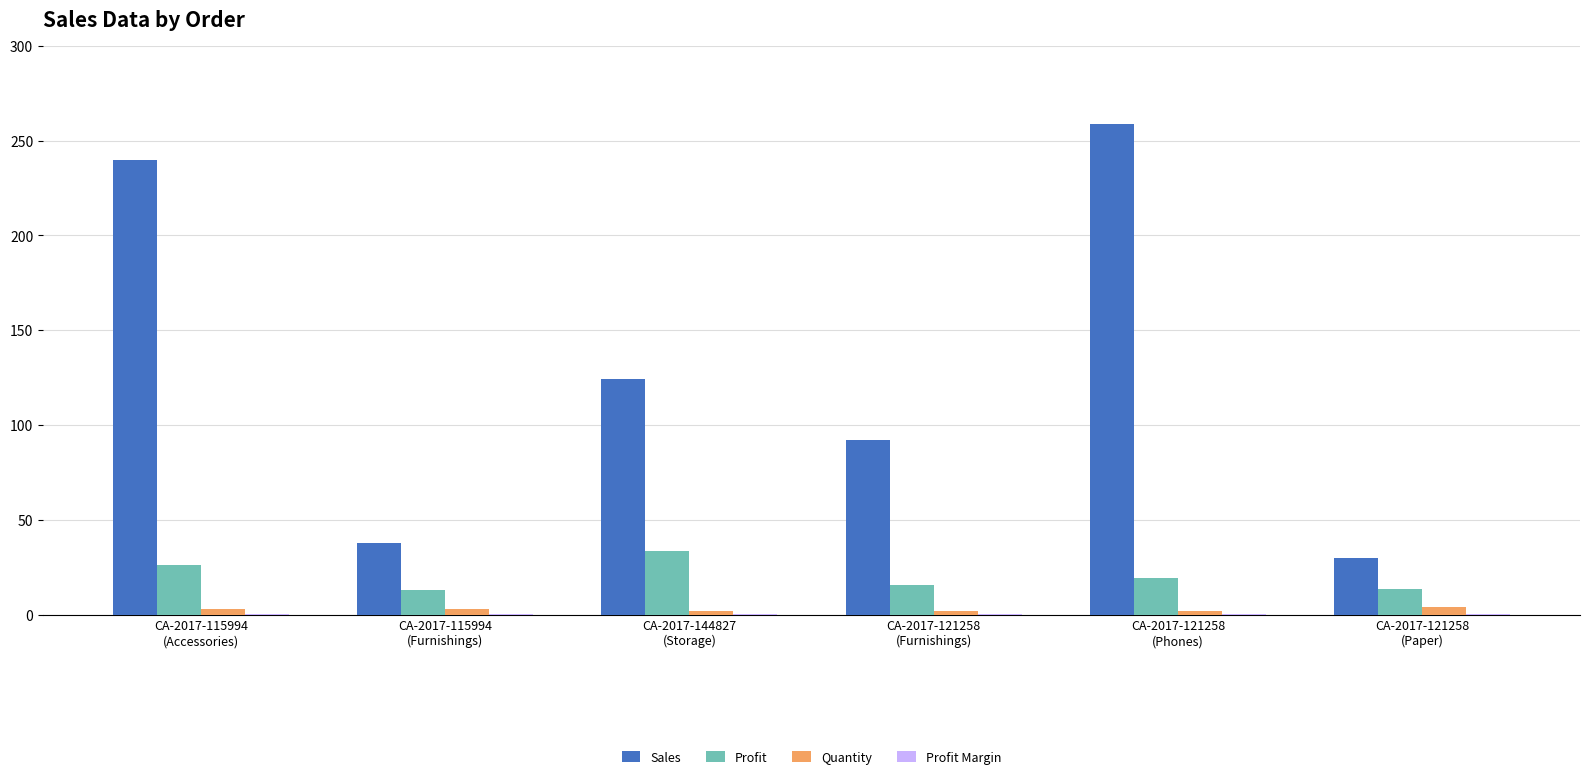

What is the sum of all Sales values?

782.2